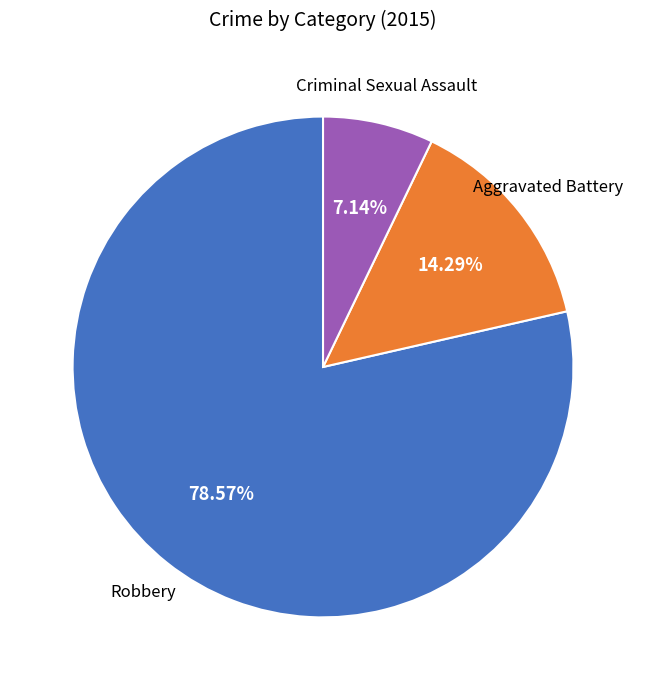

Do Robbery and Criminal Sexual Assault together represent more than half of the pie?

Yes